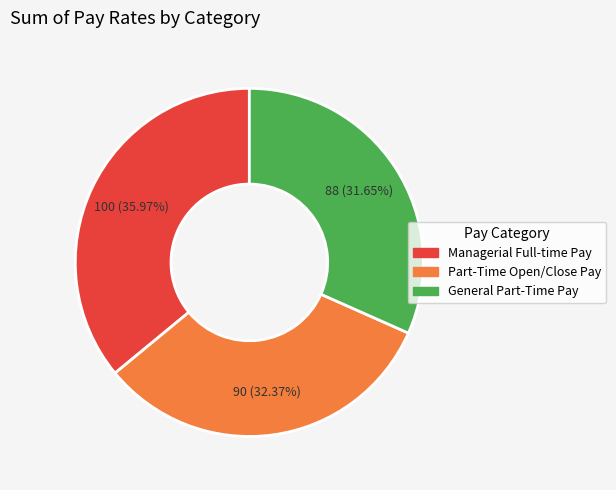

True or false: Managerial Full-time Pay accounts for 42% of the total.

False